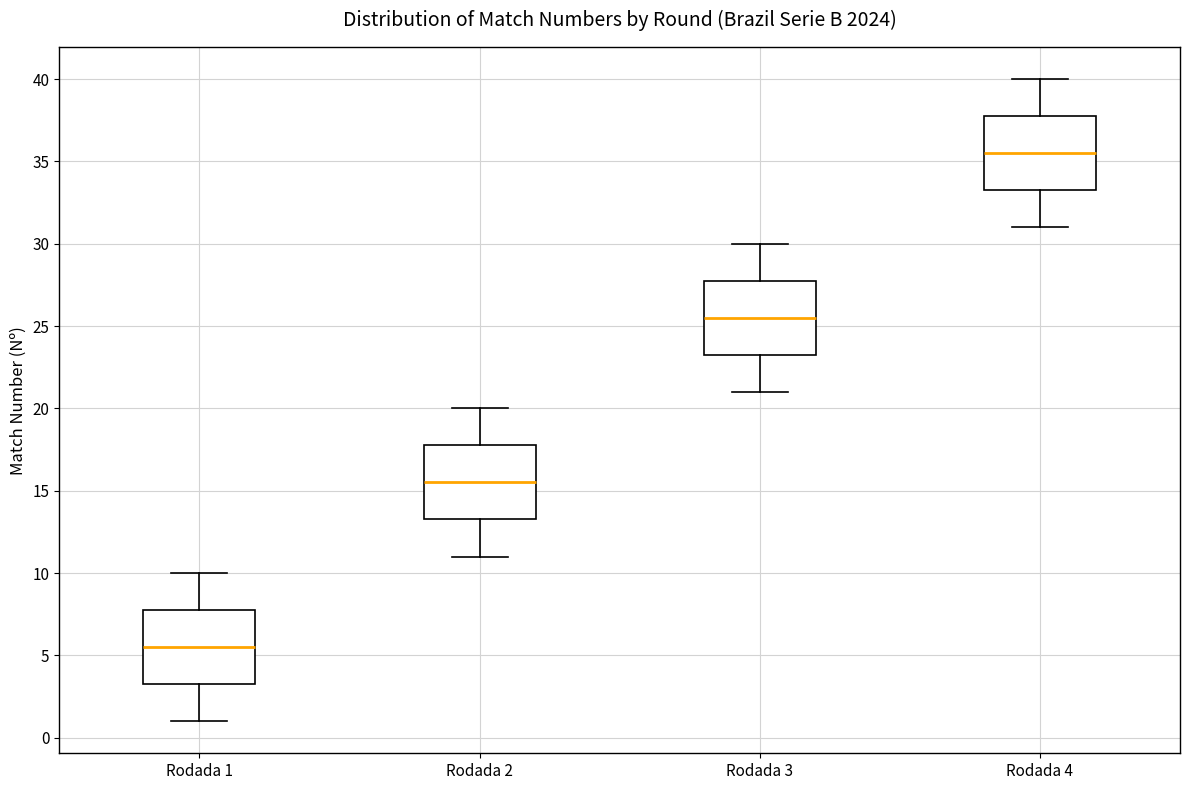

Which box has the highest median line?

Rodada 4